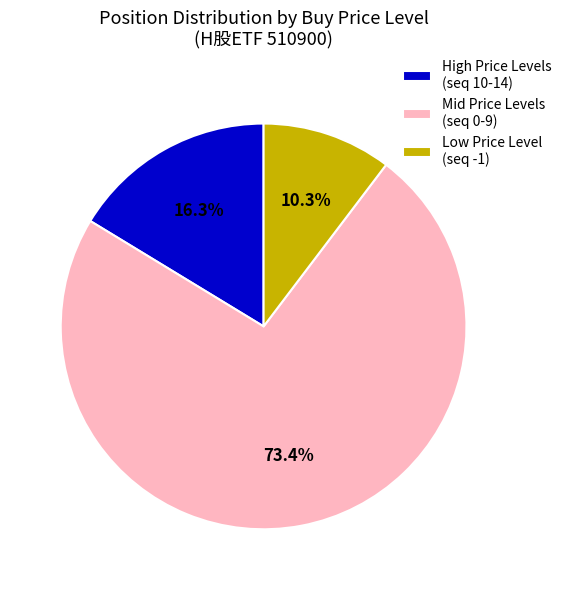

Does High Price Levels (seq 10-14) account for over 50% of the chart?

No